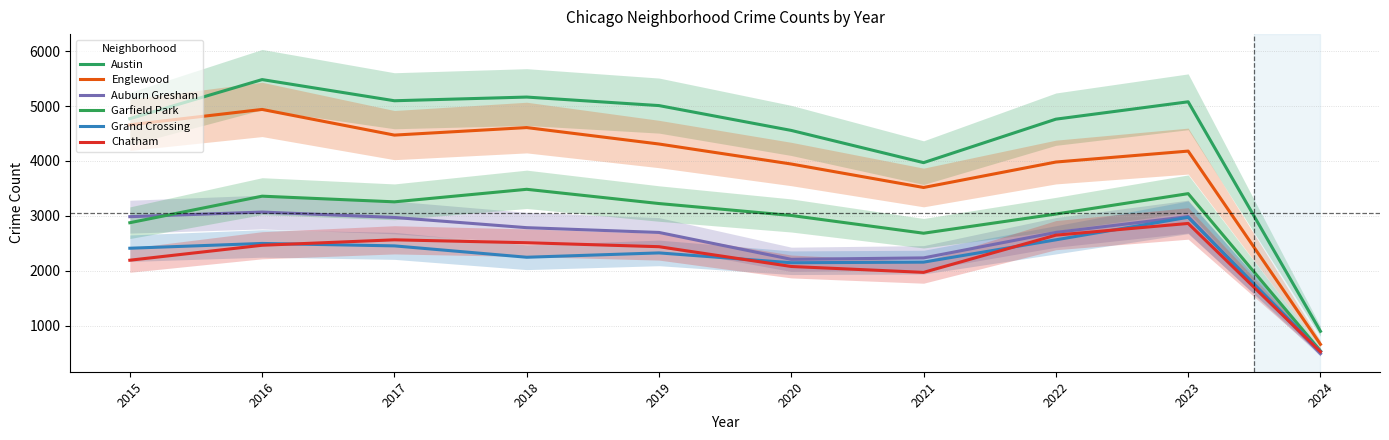

The Chatham series shows 548 at 2018. True or false?

False